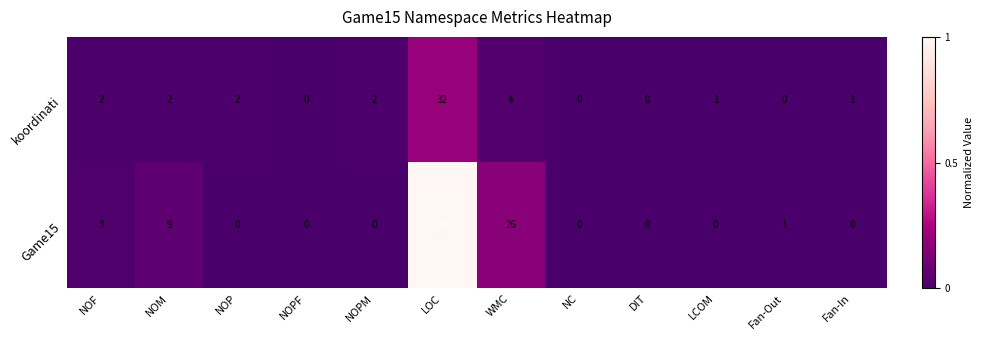

What is the highest value of the koordinati series?

32